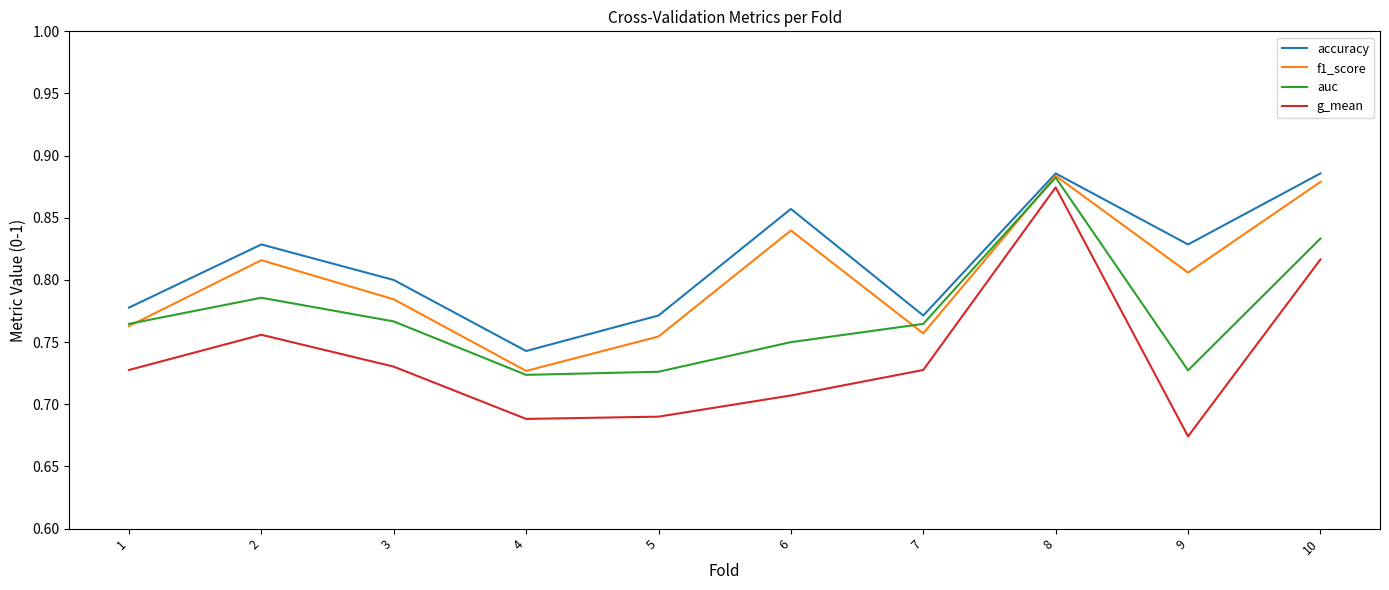

Which category has the lowest value across all series?

9